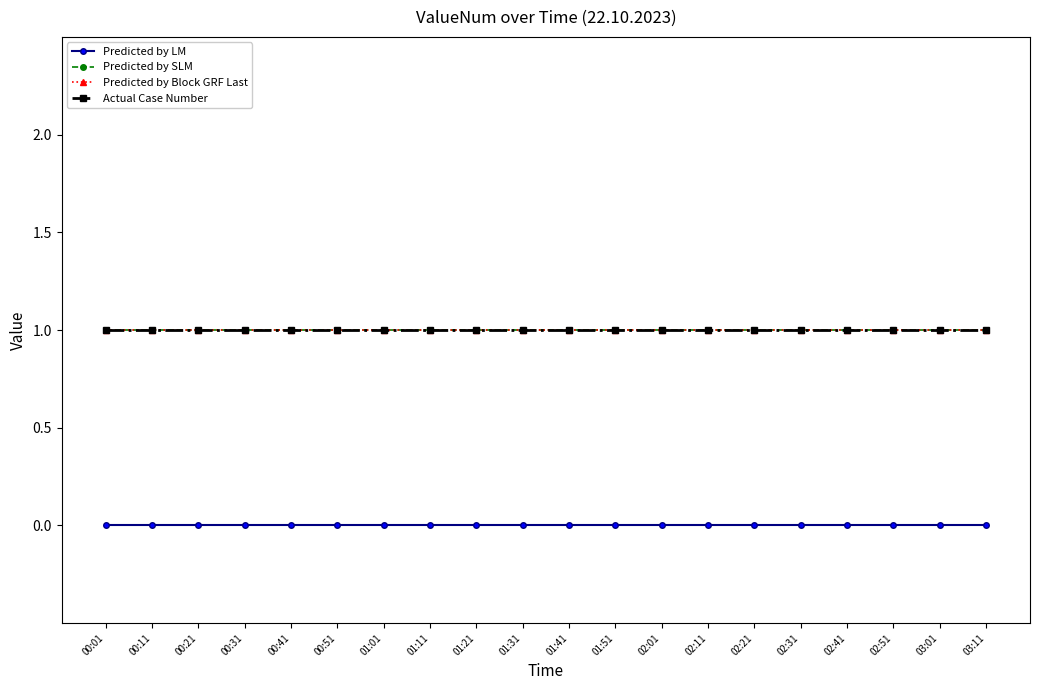

Is this an area chart (filled region under the line)?

No